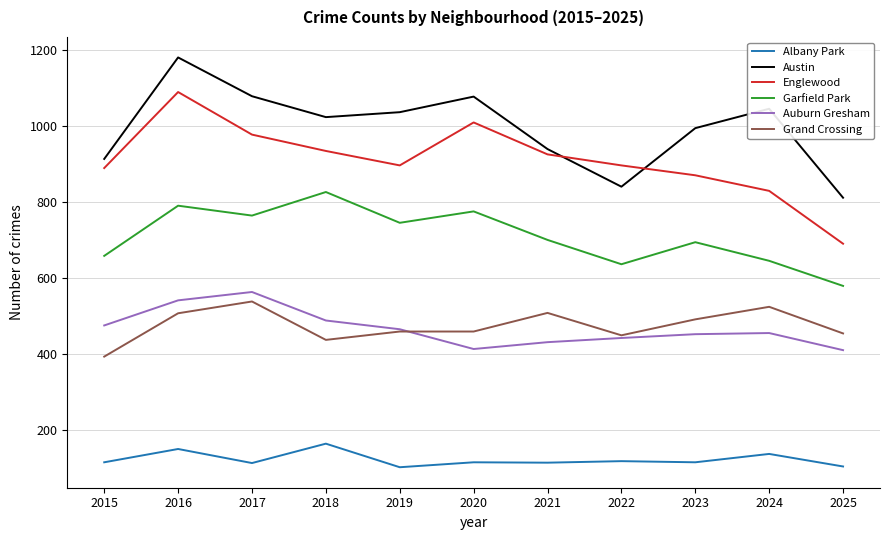

Between 2015 and 2020, which series saw the biggest shift?

Austin